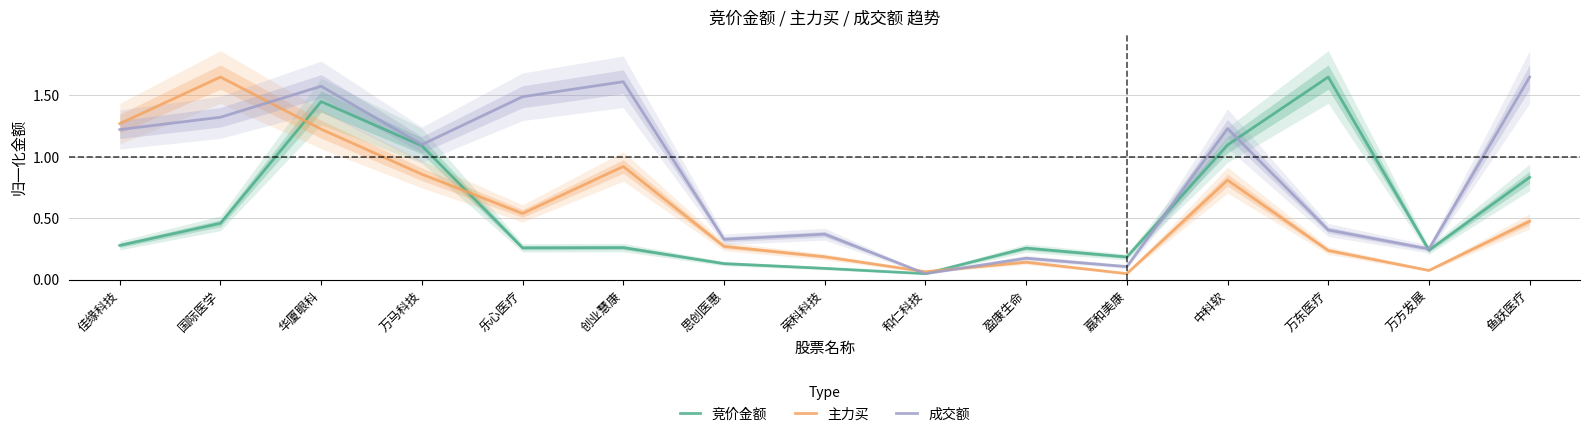

Reading right to left, list all the values displayed in this chart.

竞价金额: 鱼跃医疗=0.8	万方发展=0.2	万东医疗=1.7	中科软=1.1	嘉和美康=0.2	盈康生命=0.3	和仁科技=0.1	荣科科技=0.1	思创医惠=0.1	创业慧康=0.3	乐心医疗=0.3	万马科技=1.1	华厦眼科=1.5	国际医学=0.5	佳缘科技=0.3
主力买: 鱼跃医疗=0.5	万方发展=0.1	万东医疗=0.2	中科软=0.8	嘉和美康=0.1	盈康生命=0.1	和仁科技=0.1	荣科科技=0.2	思创医惠=0.3	创业慧康=0.9	乐心医疗=0.5	万马科技=0.9	华厦眼科=1.2	国际医学=1.7	佳缘科技=1.3
成交额: 鱼跃医疗=1.7	万方发展=0.3	万东医疗=0.4	中科软=1.2	嘉和美康=0.1	盈康生命=0.2	和仁科技=0.1	荣科科技=0.4	思创医惠=0.3	创业慧康=1.6	乐心医疗=1.5	万马科技=1.1	华厦眼科=1.6	国际医学=1.3	佳缘科技=1.2